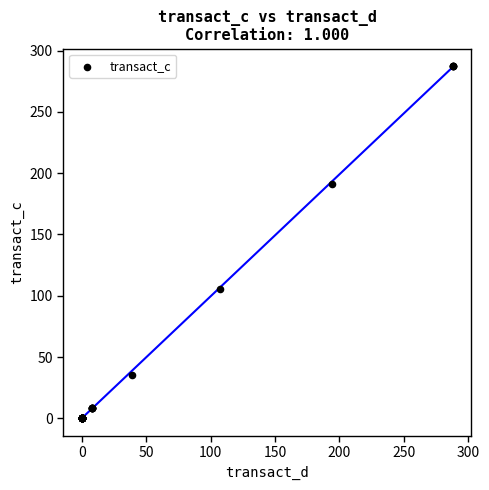

What Y value in the scatter plot is closest to 143?

105.7